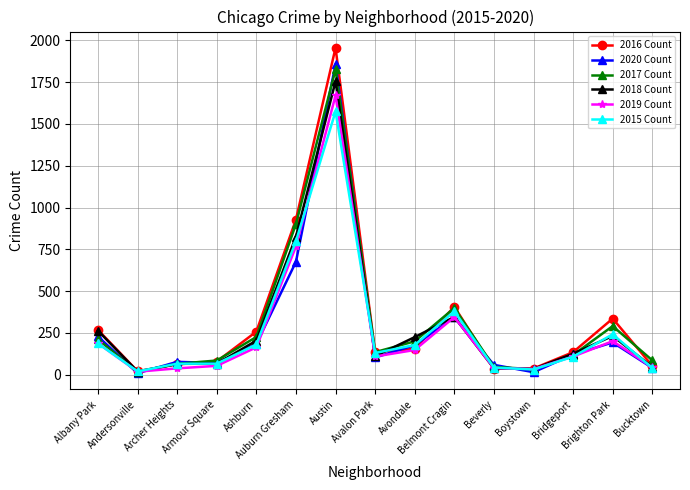

What is the difference between the maximum and minimum values in the 2019 Count series?

1654